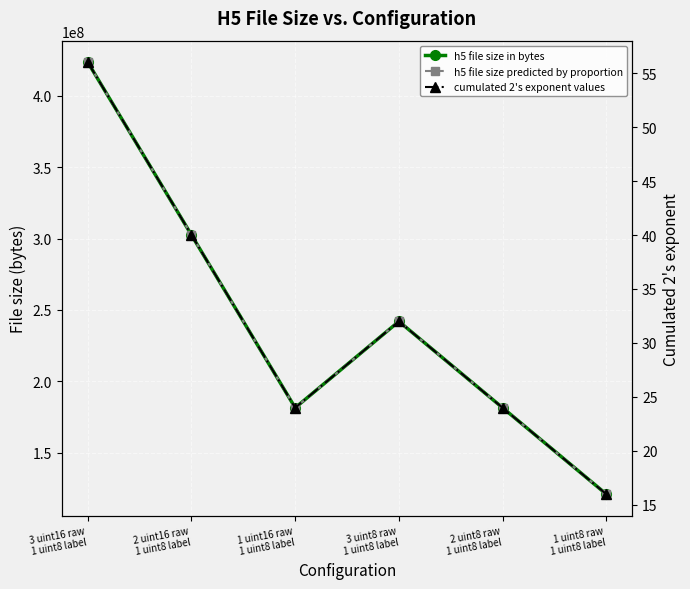

True or false: cumulated 2's exponent values has more than 0 points higher than both neighbors.

True